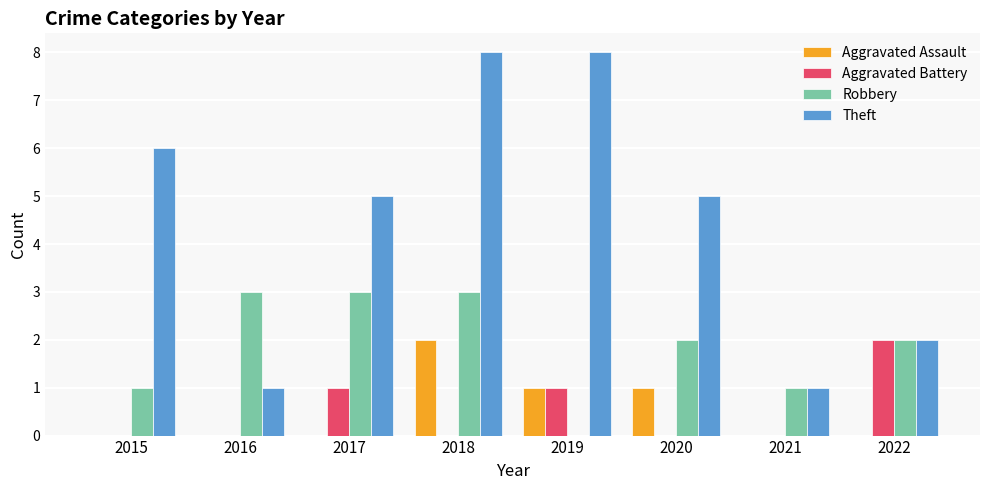

What is the greatest value displayed?

8